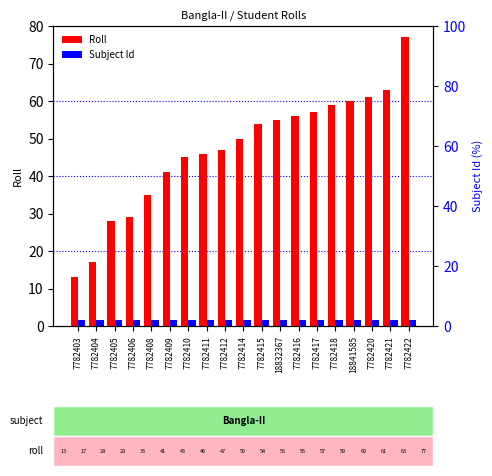

Read the Subject Id value at 7782414.

2